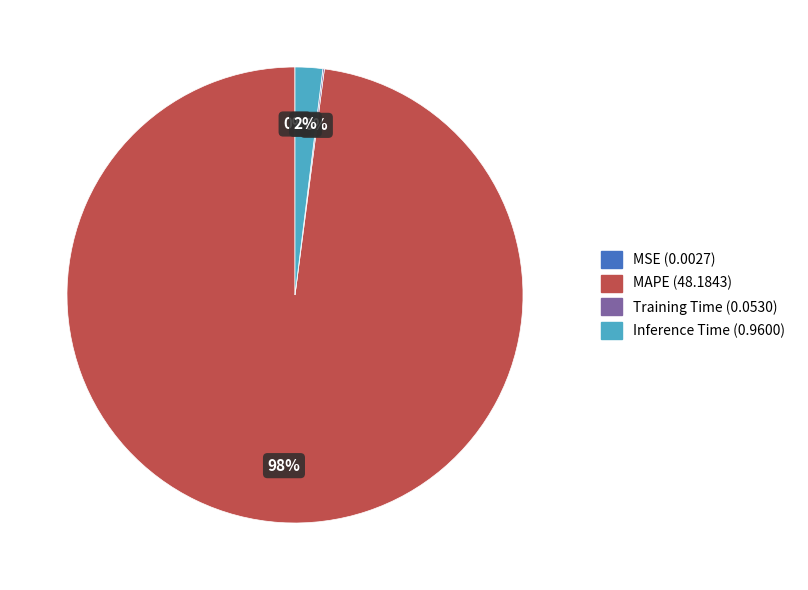

To the nearest percent, what is the difference between the largest and smallest slice percentages?

98%